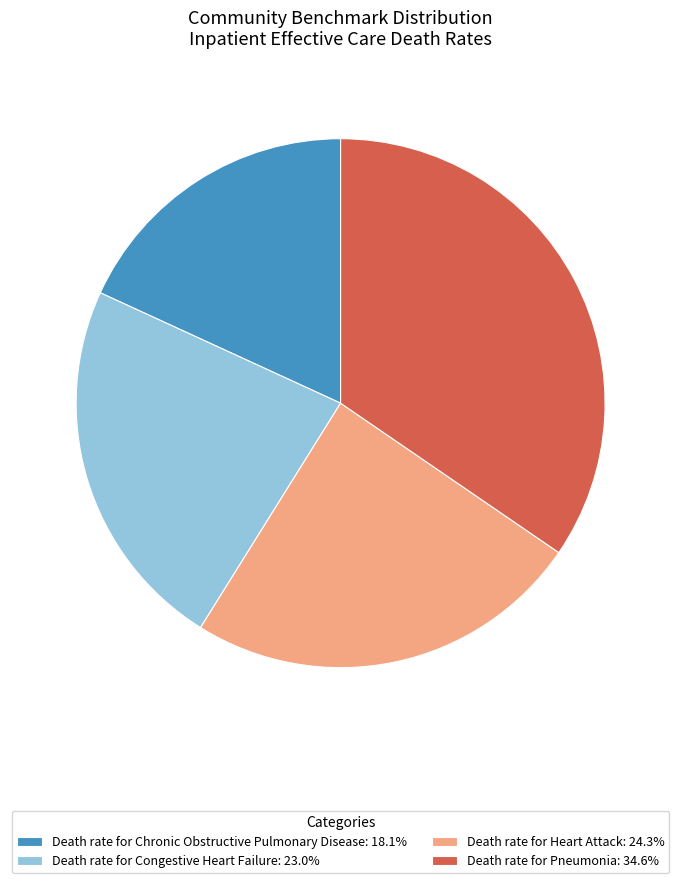

Which category has the smallest portion of the pie?

Death rate for Chronic Obstructive Pulmonary Disease